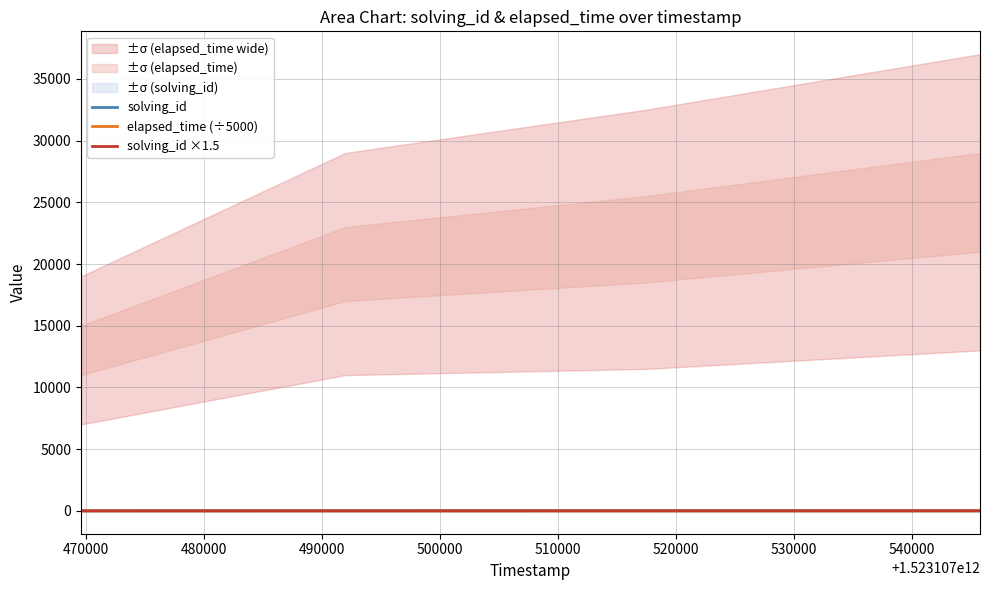

At how many categories does at least one series exceed 1?

4